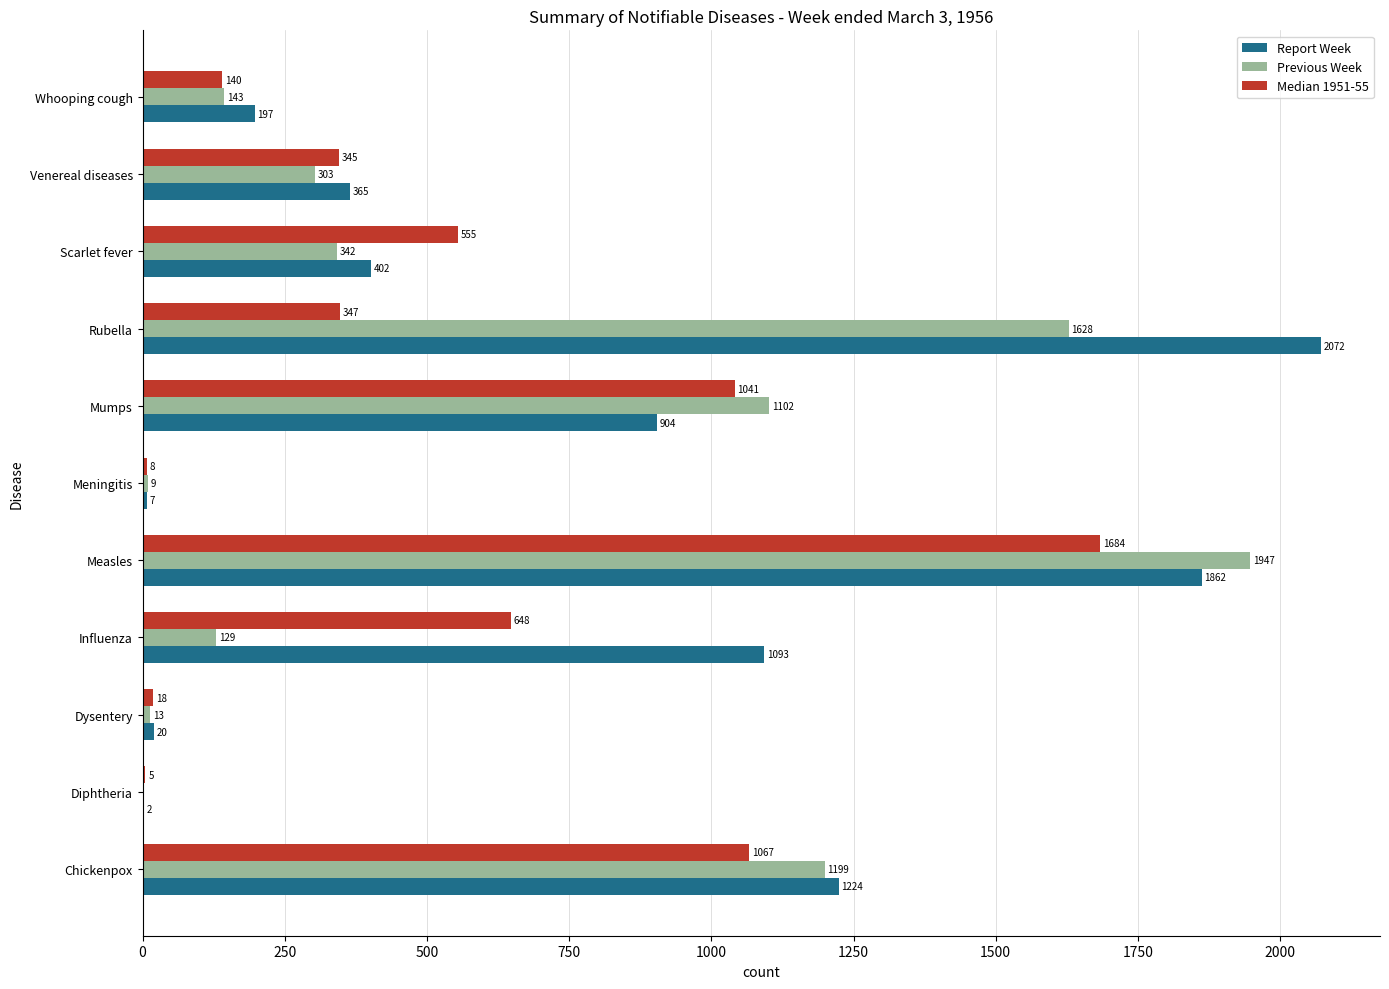

Is the value of Report Week at Chickenpox greater than the value of Previous Week at Mumps?

Yes